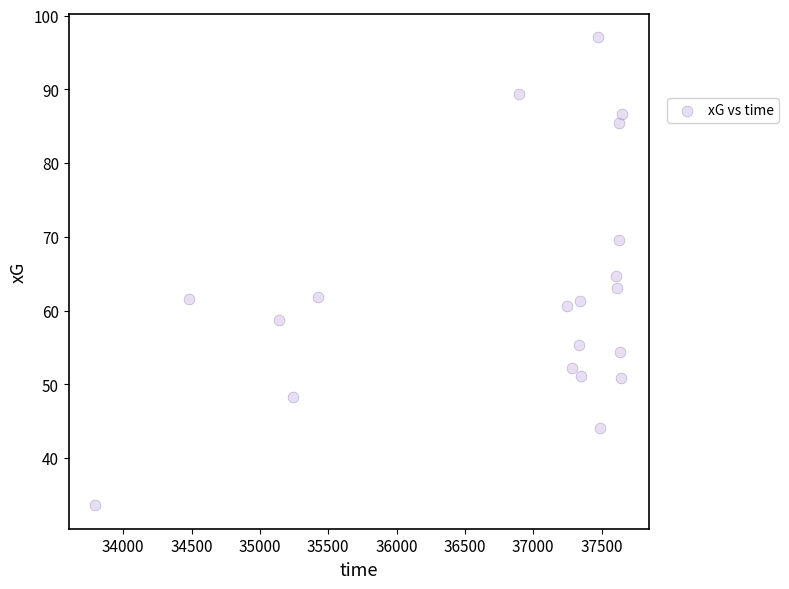

What is the range of X values (max minus min)?

3858.0